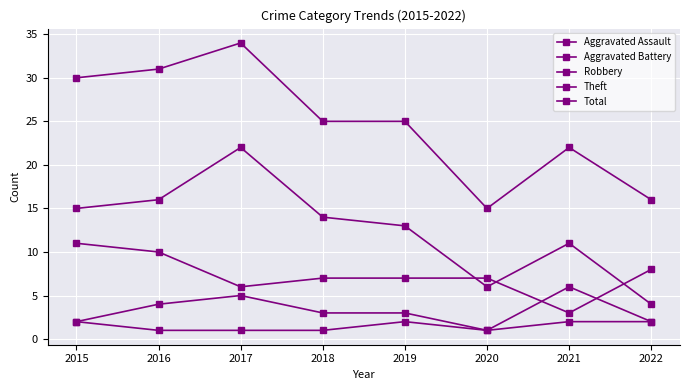

How many series are shown in this chart?

5